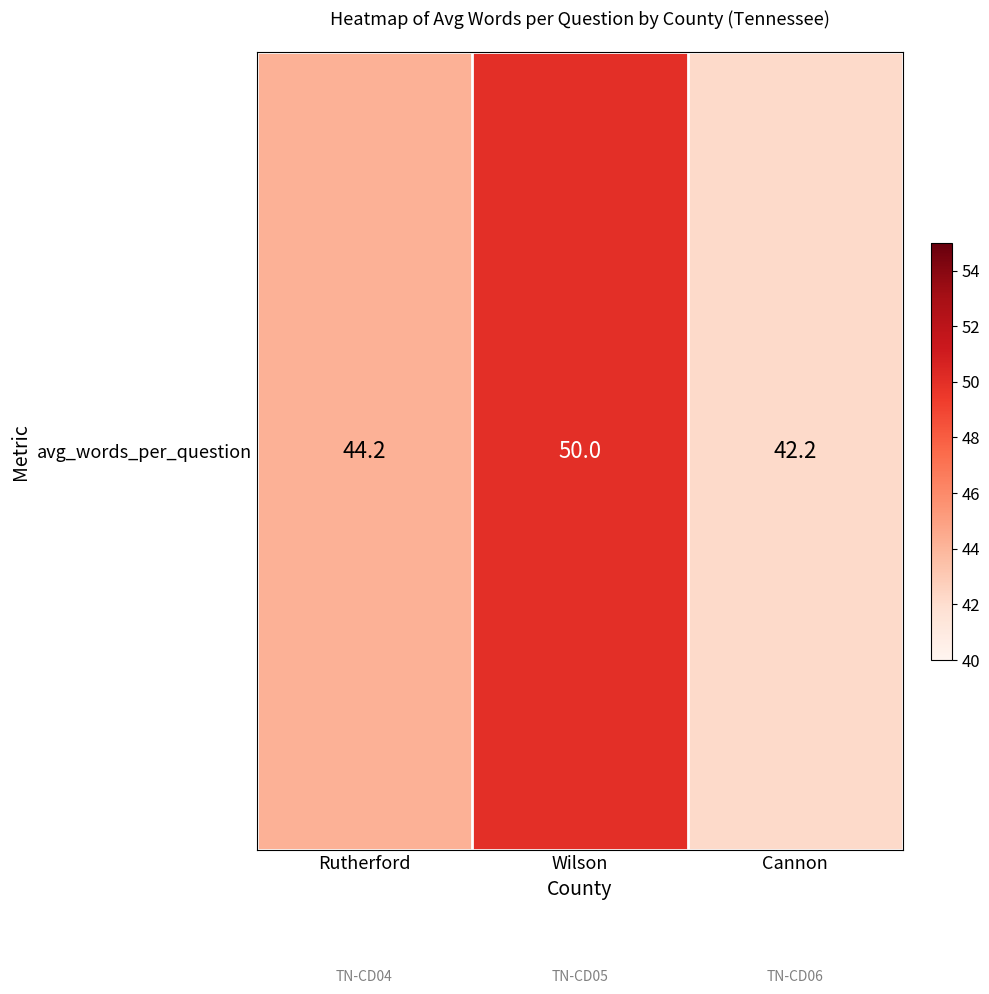

What is the change in value from Wilson to Cannon?

-7.8